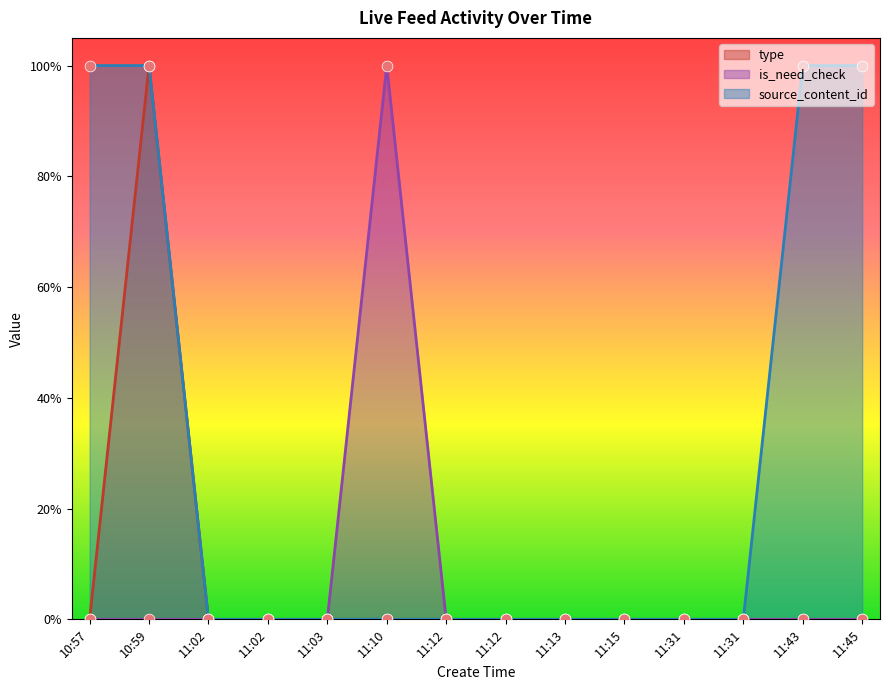

Which series has the largest total across all categories?

source_content_id